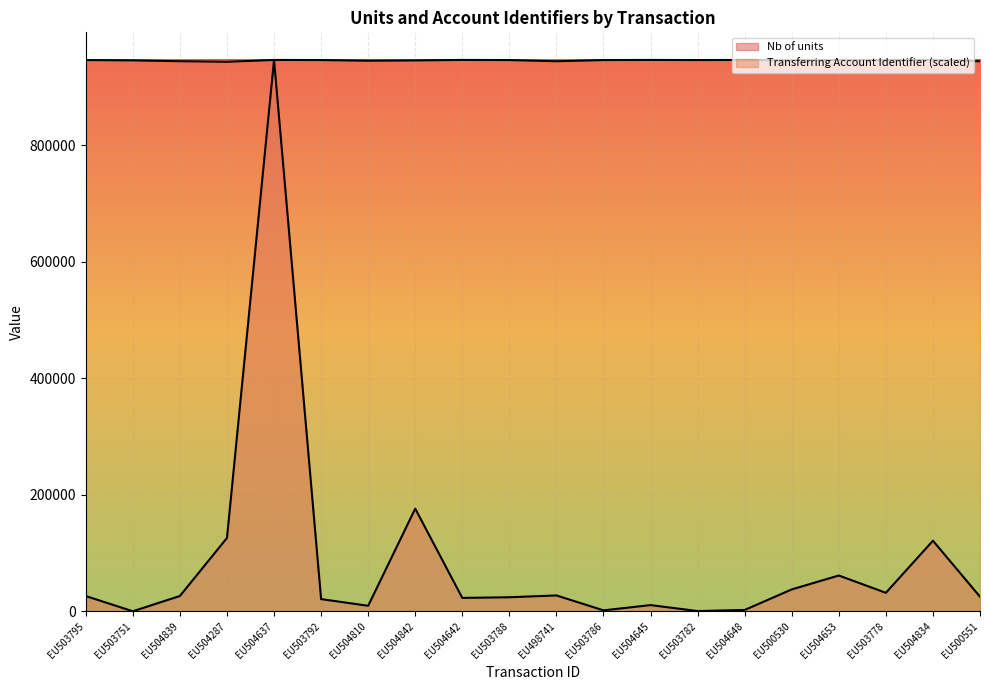

True or false: Transferring Account Identifier has more than 2 interior local peaks.

True